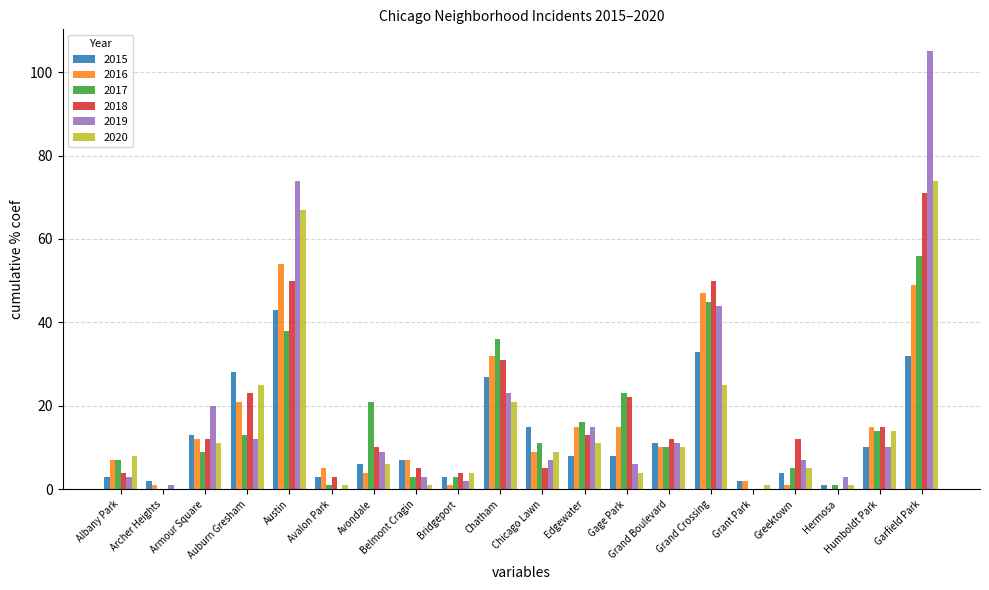

What is the sum of all 2020 values?

298